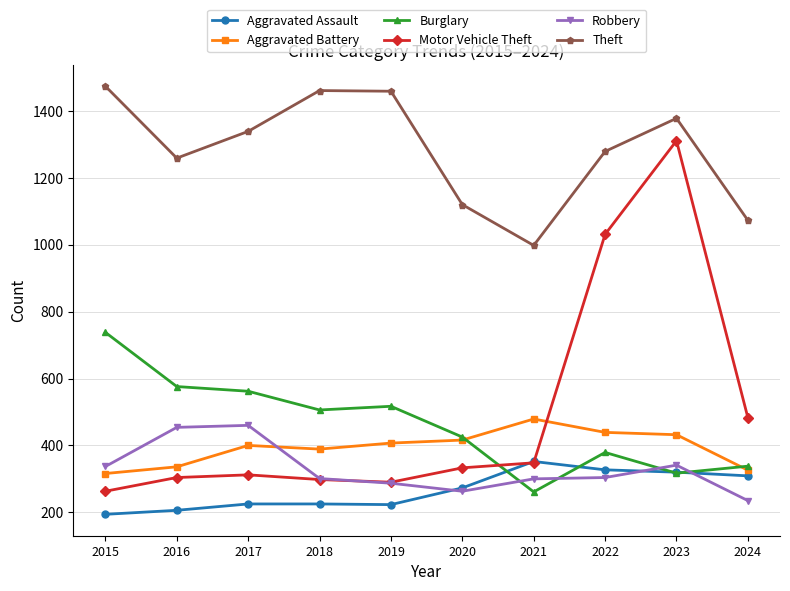

What is the value of the Theft point at the 9th from the left?

1378